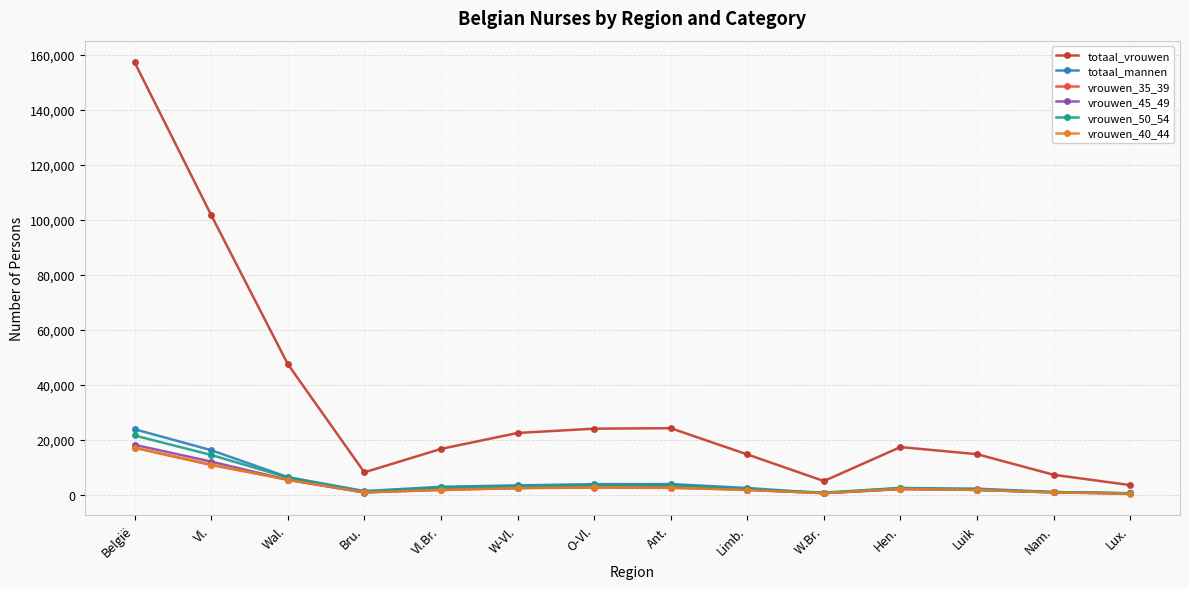

What is the maximum value shown in the chart?

157343